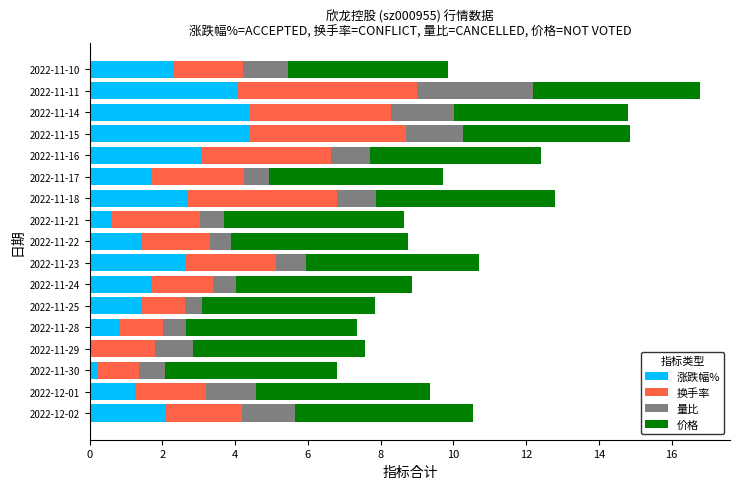

The 涨跌幅% series shows 2.1 at 2022-12-02. True or false?

True